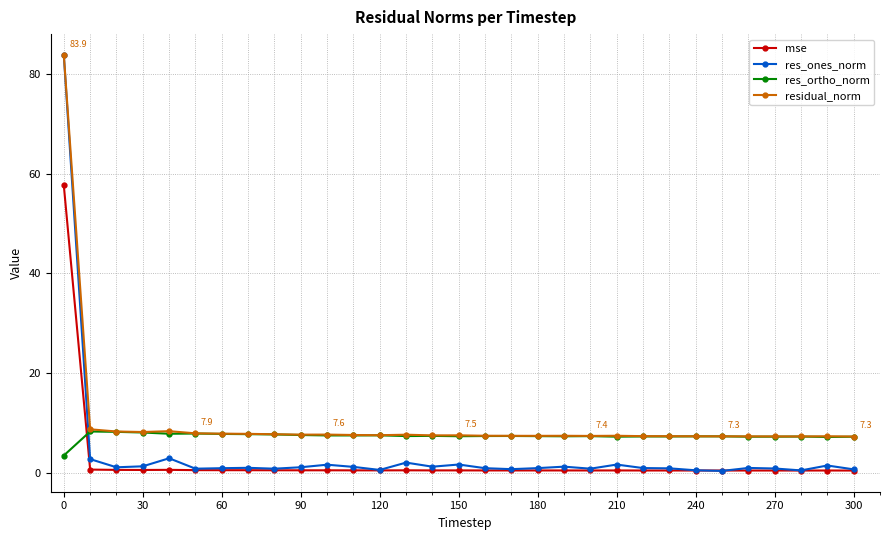

What is the minimum value for res_ones_norm?

0.4